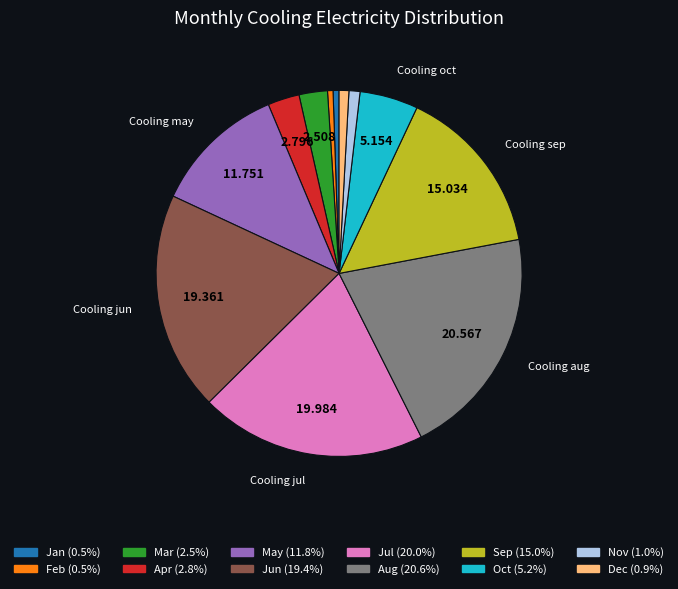

Is there any slice that represents more than half of the pie?

No